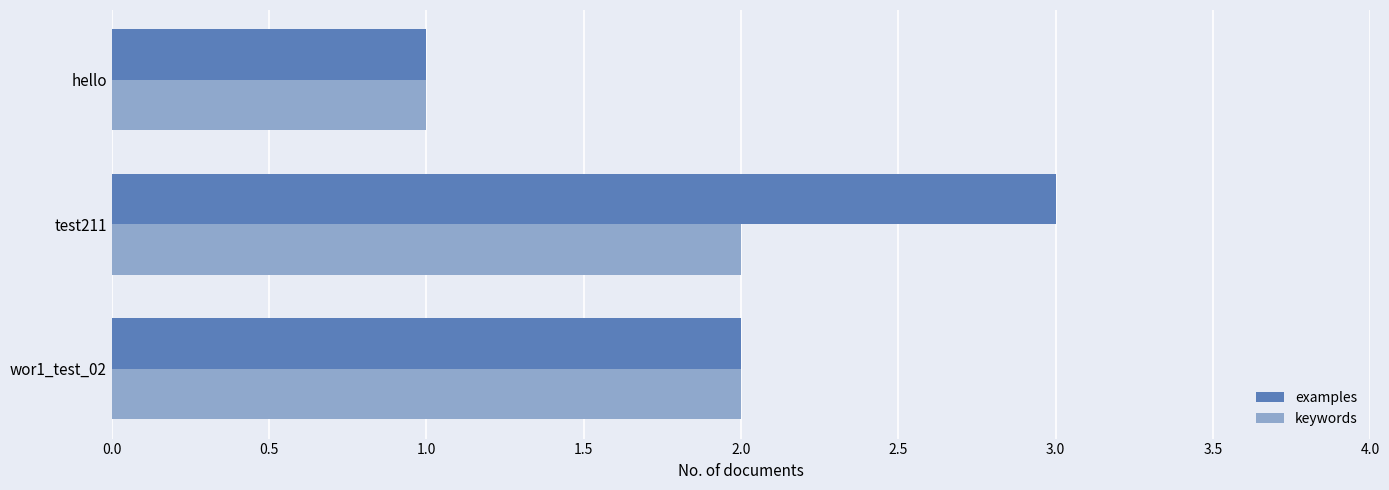

Which category has the highest value across all series?

test211